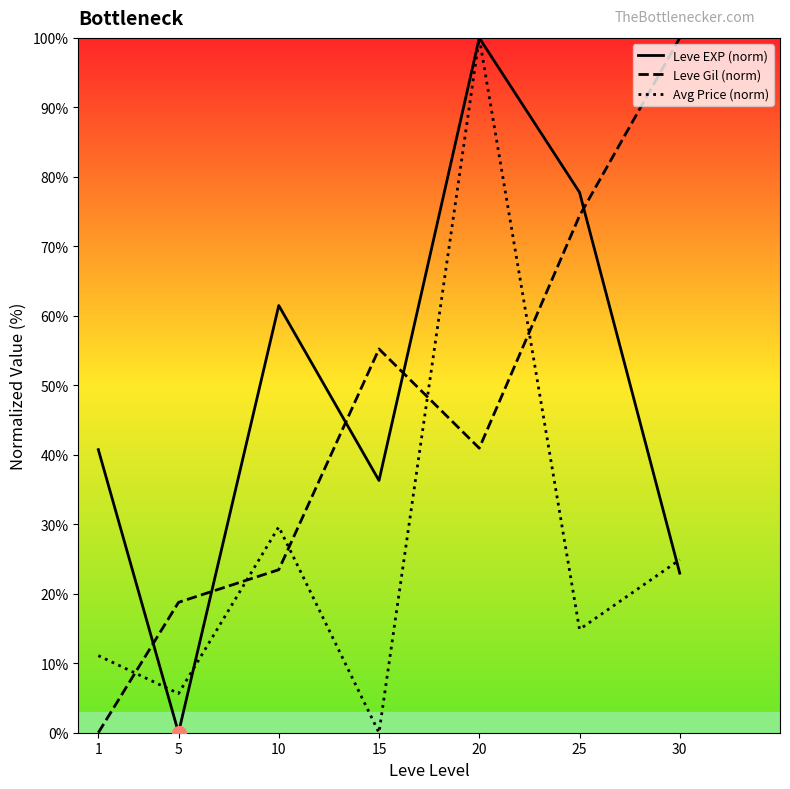

What is the total value across all series at 1?

51.8